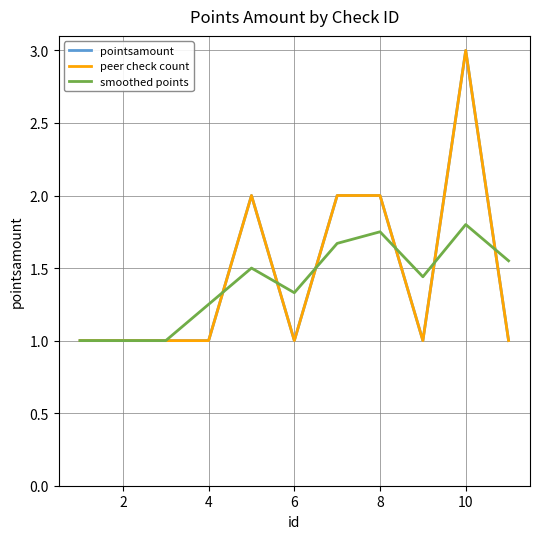

How many lines are shown in the chart?

3